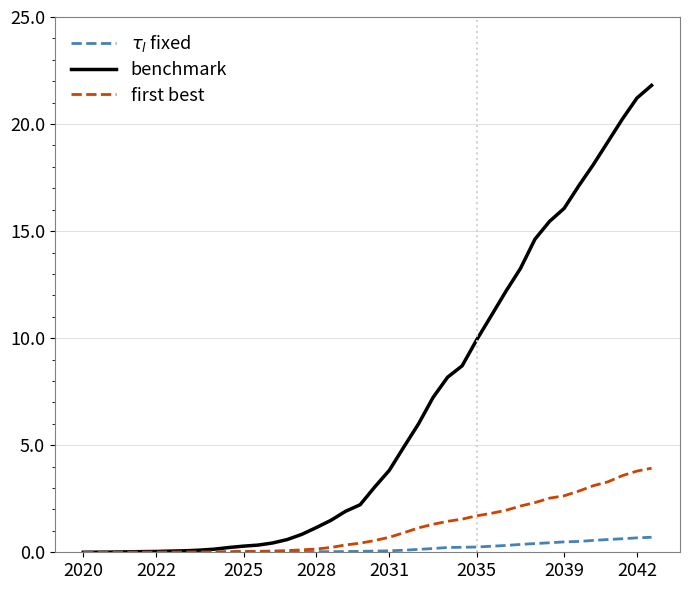

Which series has the largest total across all categories?

benchmark